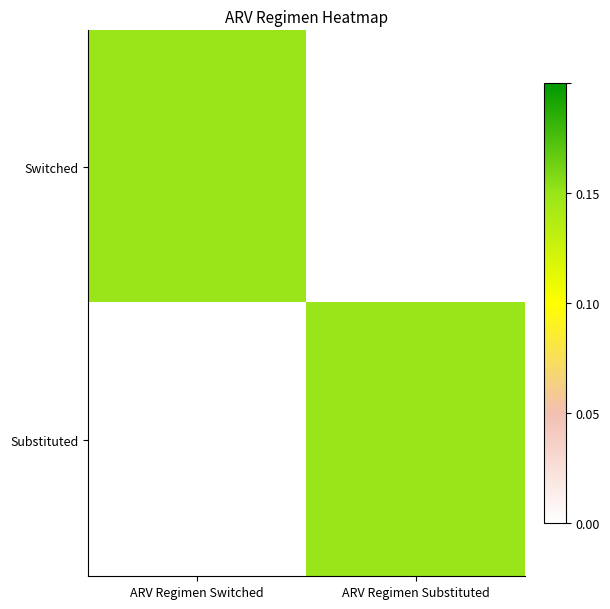

What is the spread (max minus min) of values at ARV Regimen Switched?

0.1